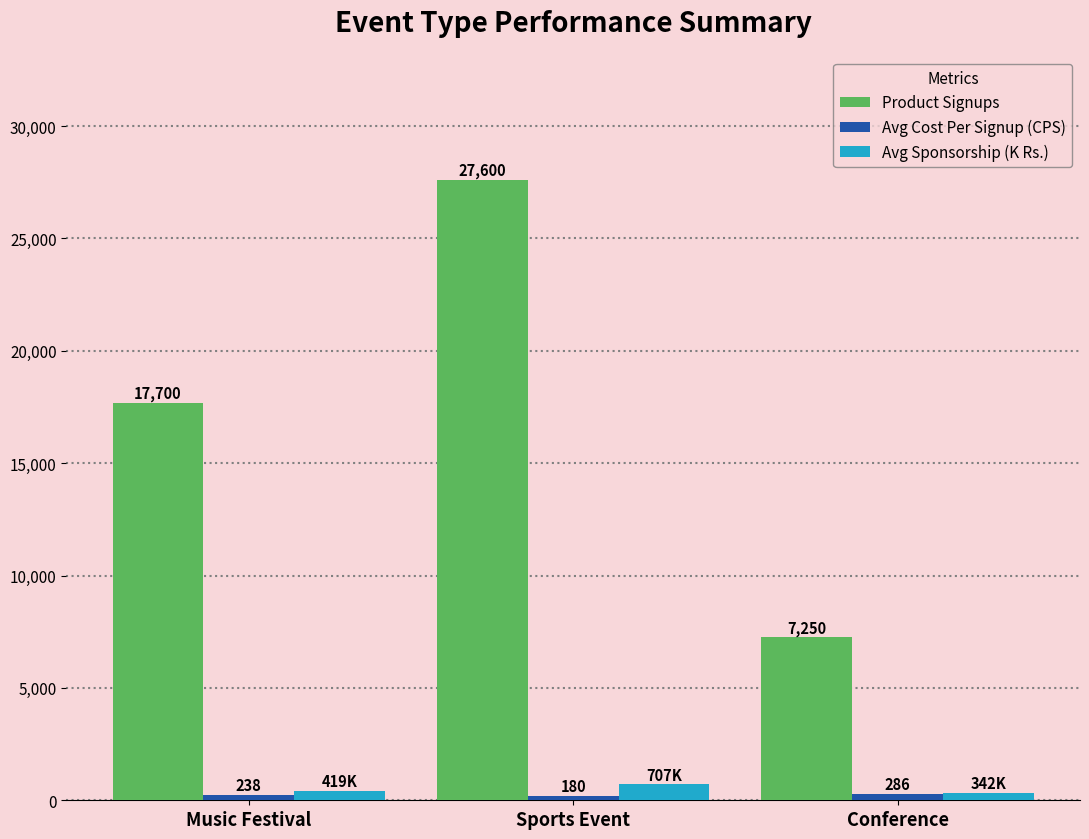

The Product Signups series shows 17700.0 at Music Festival. True or false?

True